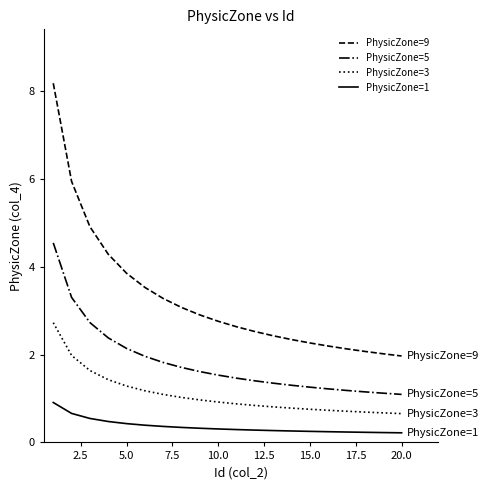

What is the sum of all PhysicZone=1 values?

7.3